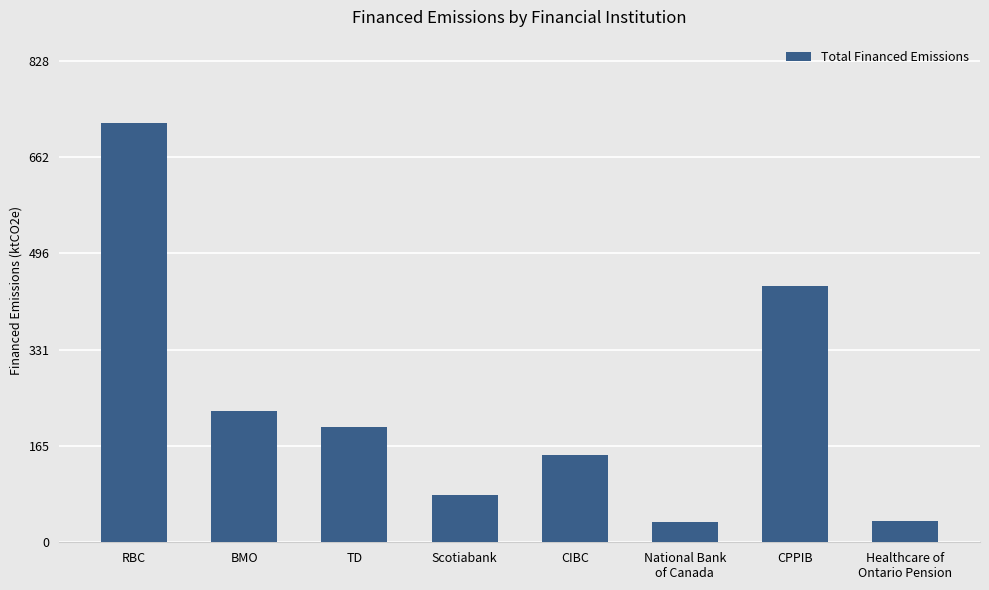

What is the change in value from TD to Scotiabank?

-117.1